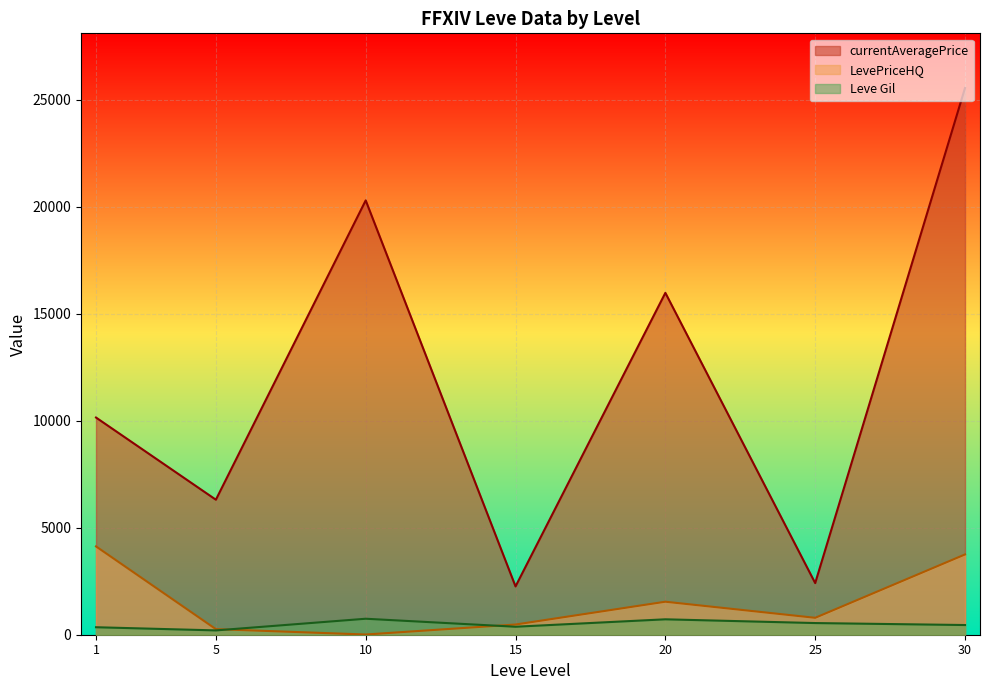

True or false: Leve Gil and currentAveragePrice cross at least once.

False